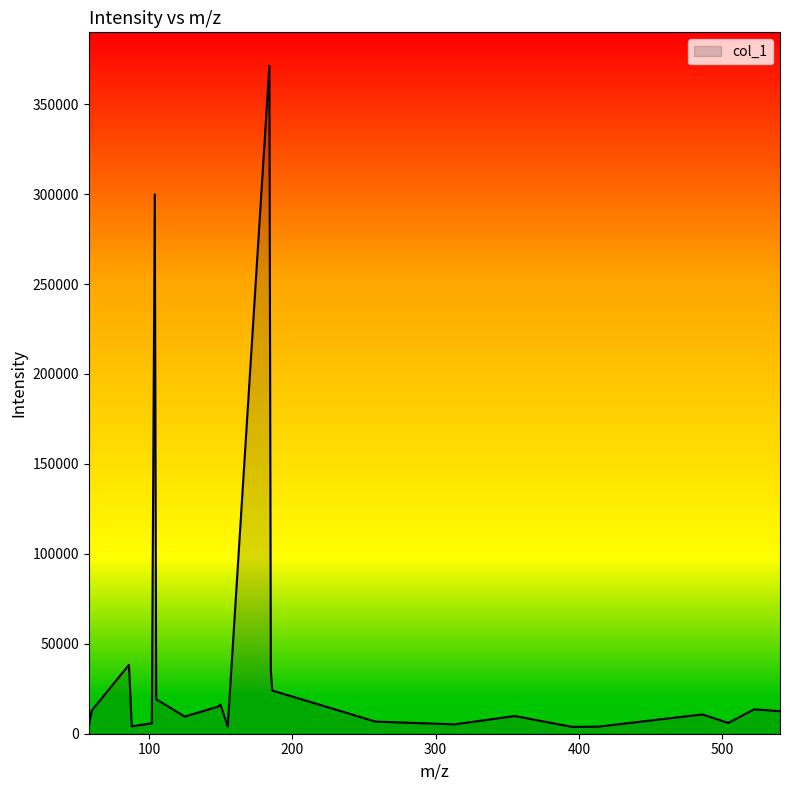

What is the greatest value displayed?

371344.9